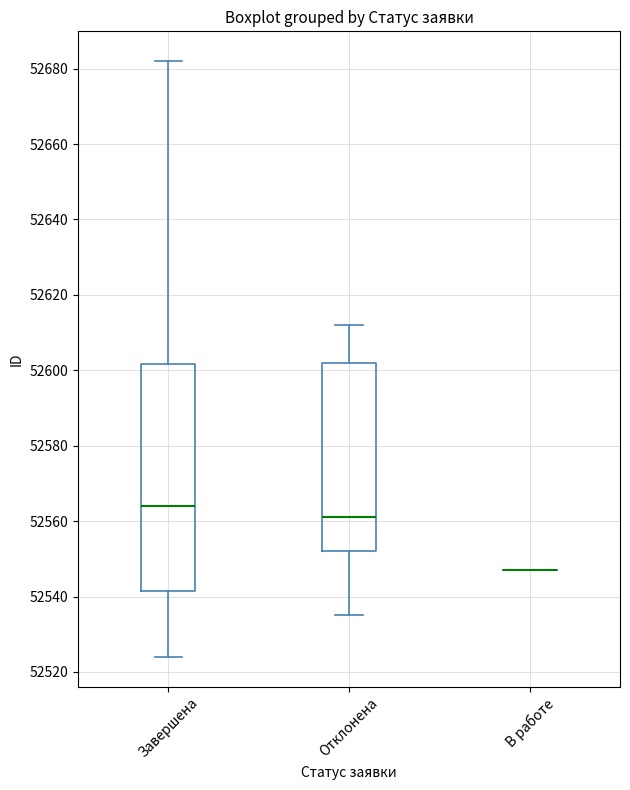

Where does the upper whisker of the box for Завершена end on the y-axis? The values are not printed on the chart, so give them approximately, as read against the axis.

52682